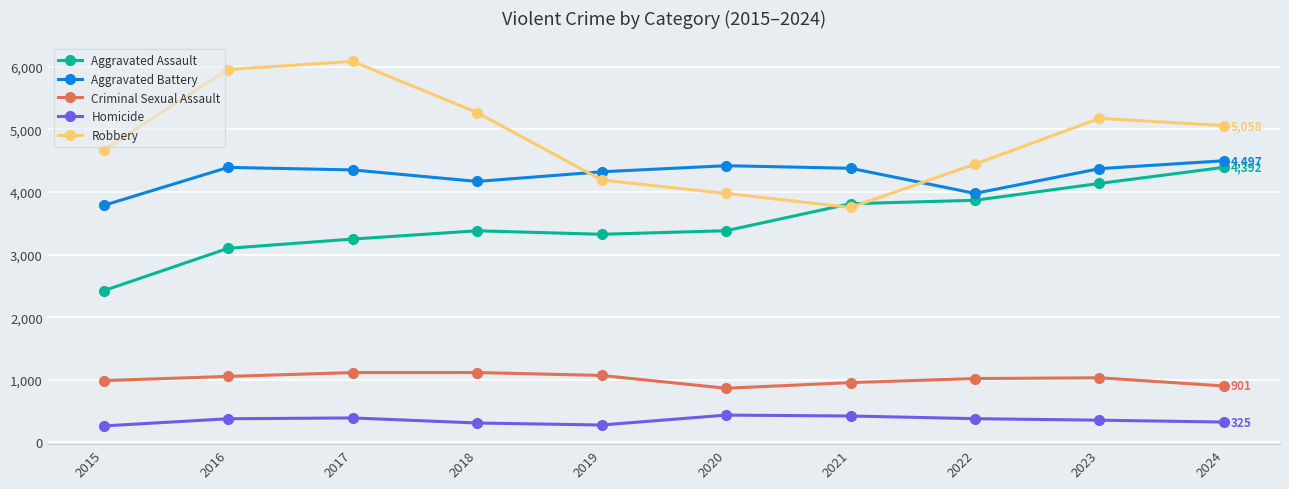

What is the total value across all series at 2020?

13074